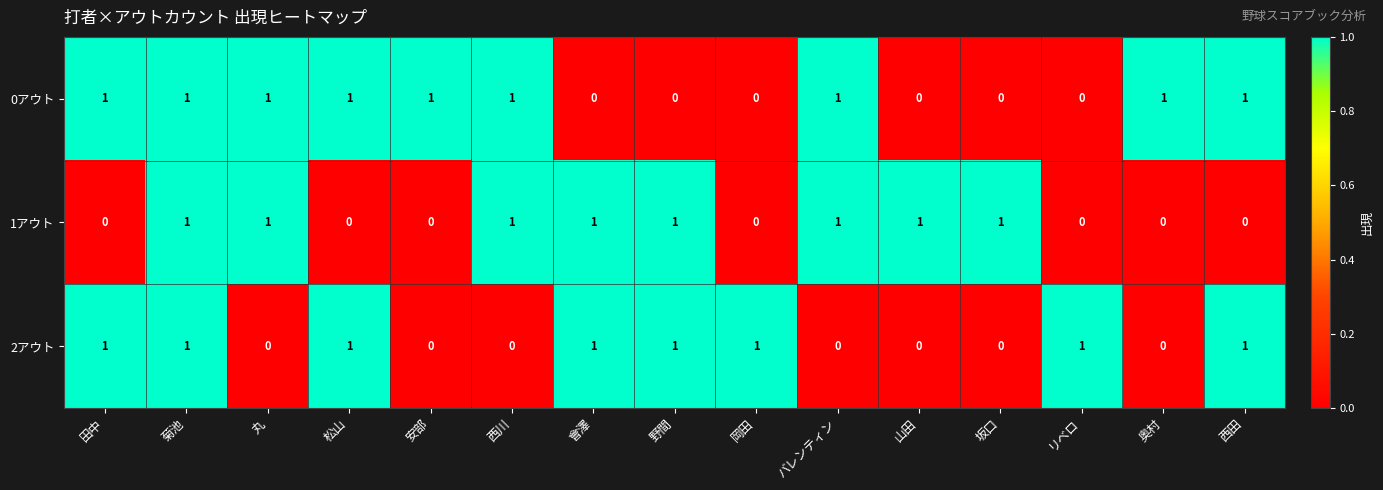

What is the spread (max minus min) of values at バレンティン?

1